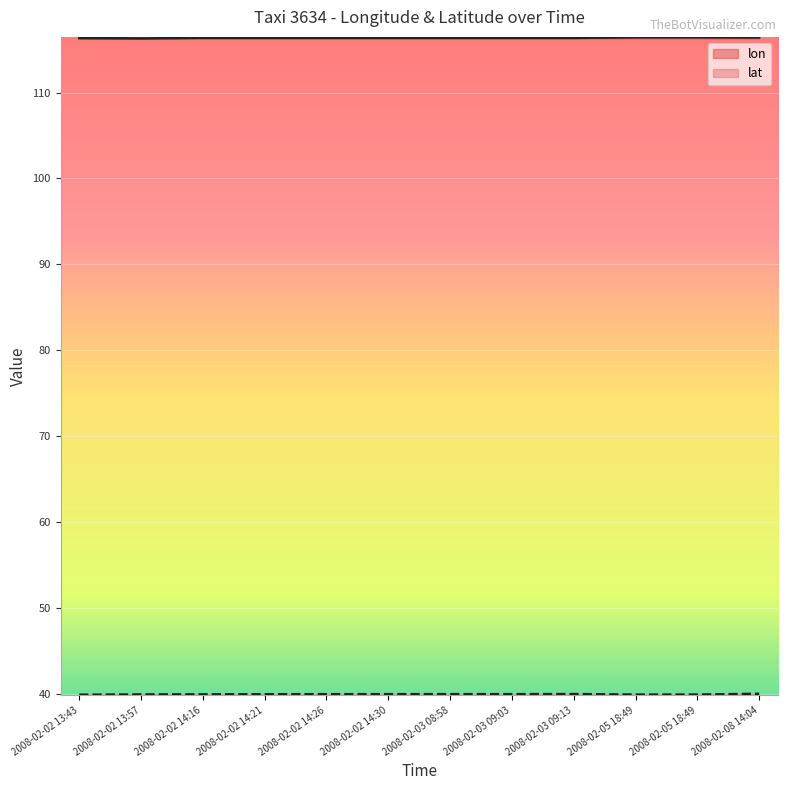

Which label corresponds to the largest value in the chart?

2008-02-05 18:49